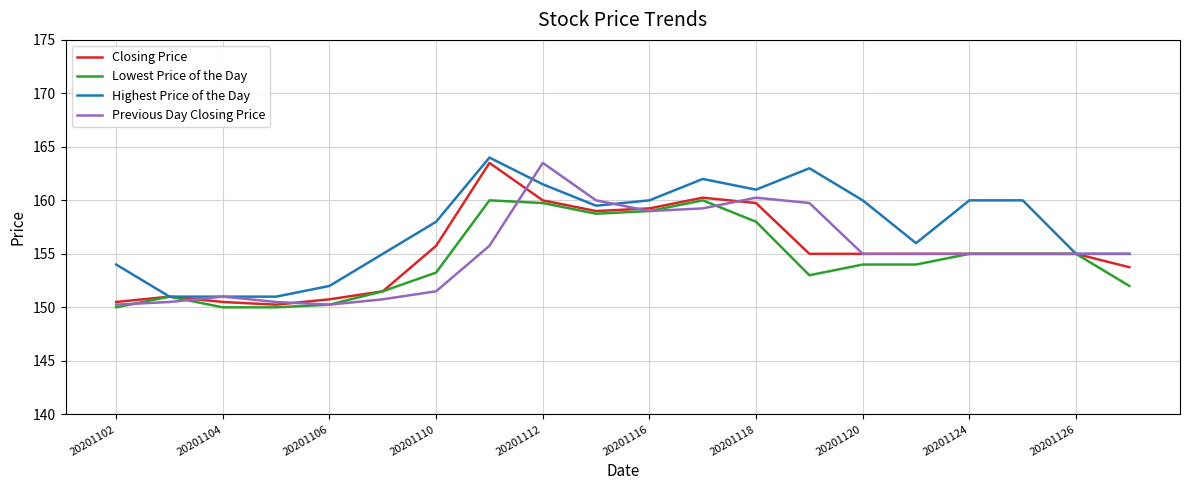

What is the average value of the Previous Day Closing Price series?

155.1